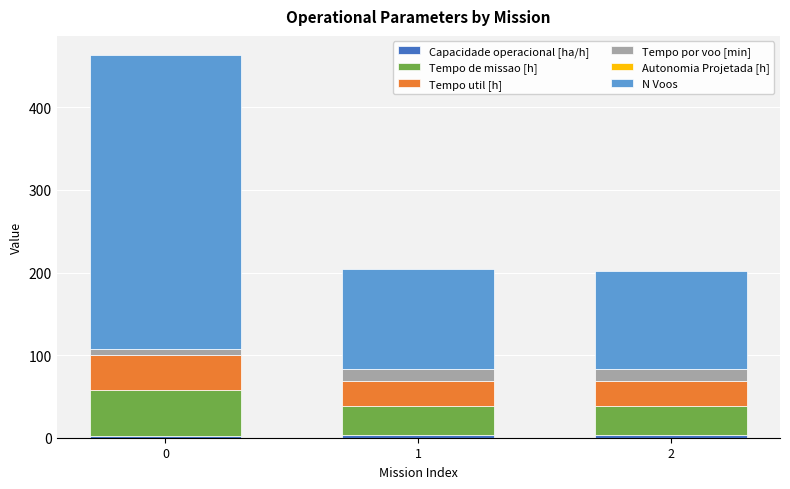

Count the number of data series in this chart.

6